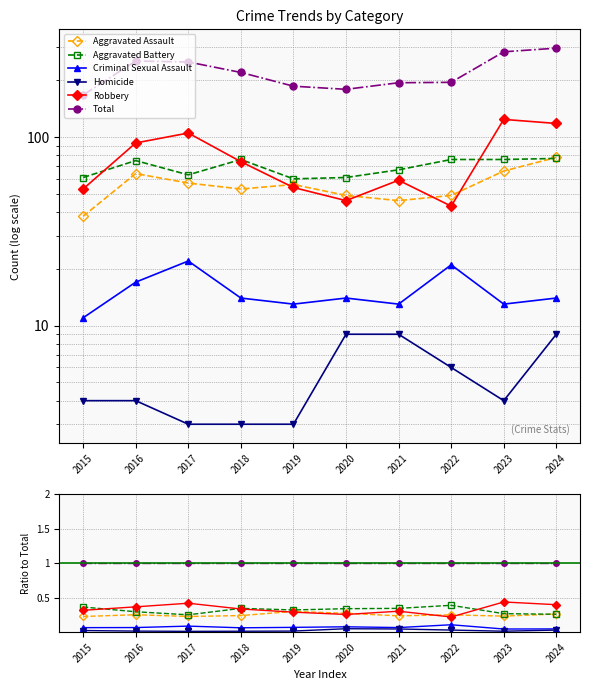

True or false: Aggravated Battery has more than 2 points higher than both neighbors.

False